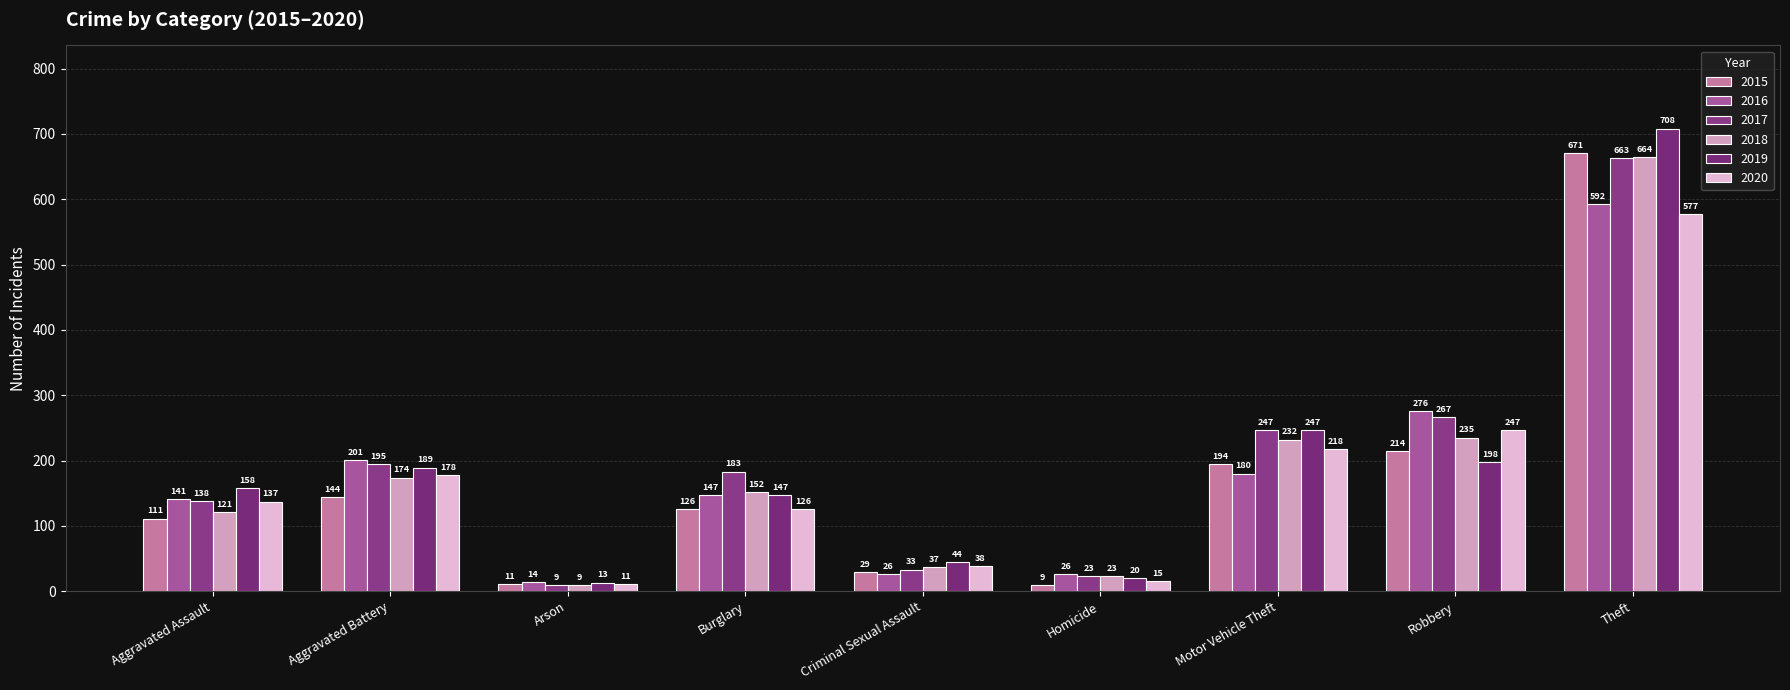

The 2018 series shows 235 at Robbery. True or false?

True